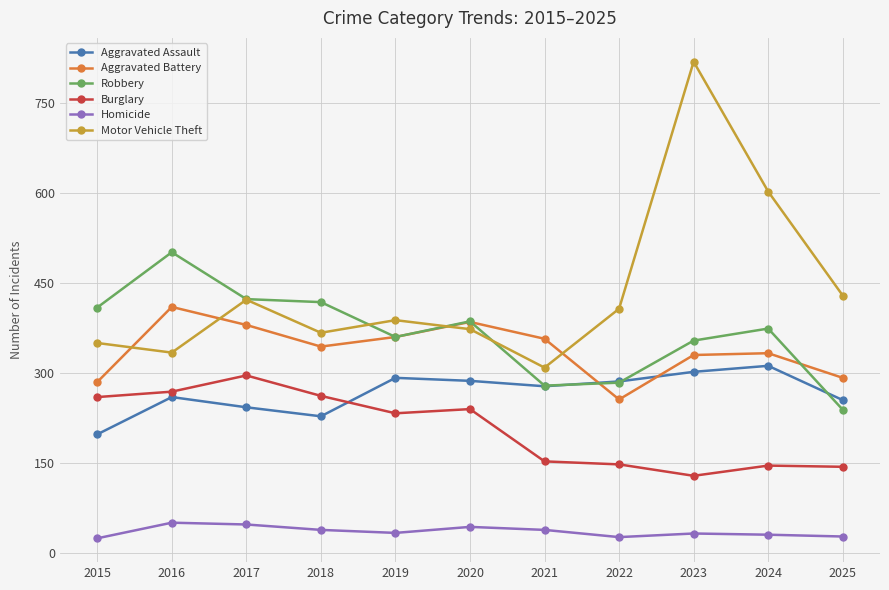

What are all the series names shown in the legend?

Aggravated Assault, Aggravated Battery, Robbery, Burglary, Homicide, Motor Vehicle Theft